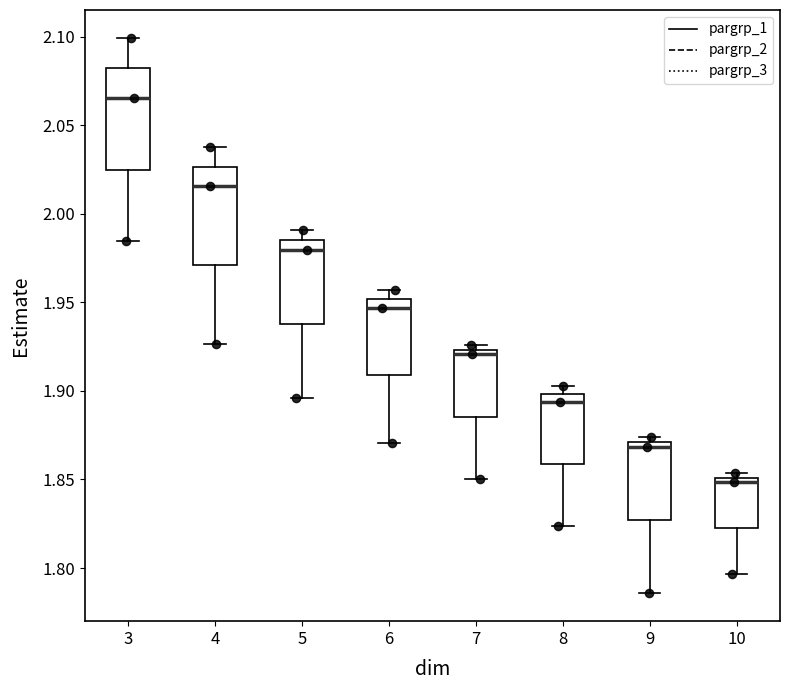

Where is the lower edge of the box at x = 7 on the y-axis? The values are not printed on the chart, so give them approximately, as read against the axis.

1.885